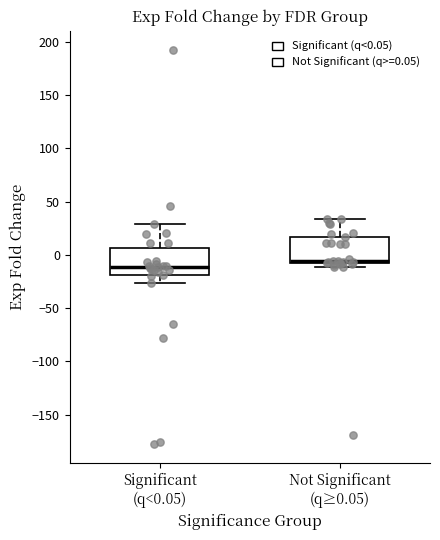

Reading left to right, transcribe this box plot: for each box, give where its median line is, the range the box spans, and where its two whiskers end, as read against the y-axis. The values are not printed on the chart, so give them approximately, as read against the axis.

Significant (q<0.05): median -10, box -20 to 5, whiskers -25 to 30
Not Significant (q≥0.05): median -5 (just above the box's lower edge), box -5 to 15, whiskers -10 to 35